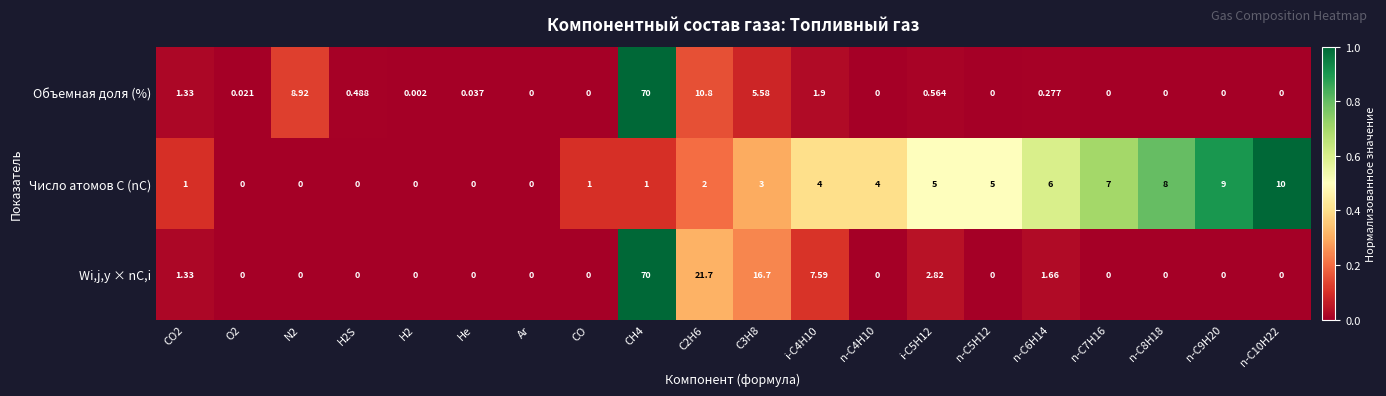

Which series changed the most between n-C5H12 and n-C10H22?

Число атомов C (nC)